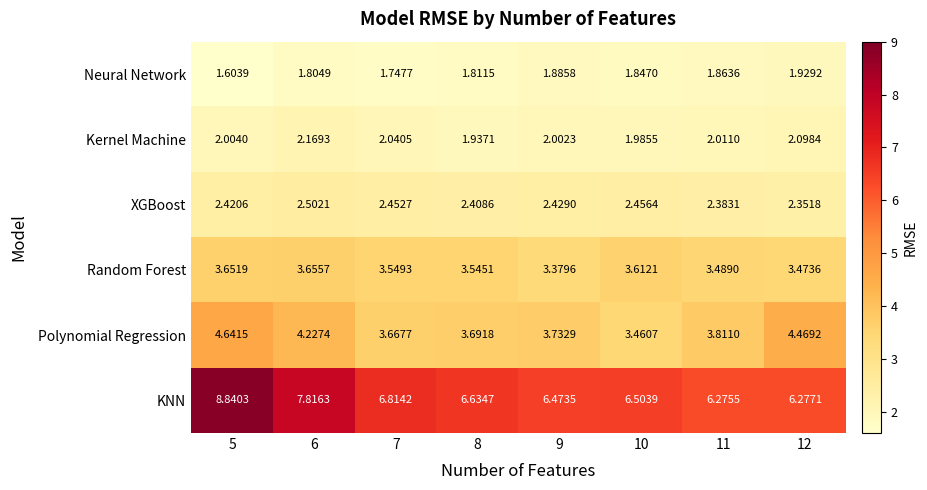

Is the value of Random Forest at 9 greater than the value of Polynomial Regression at 10?

No